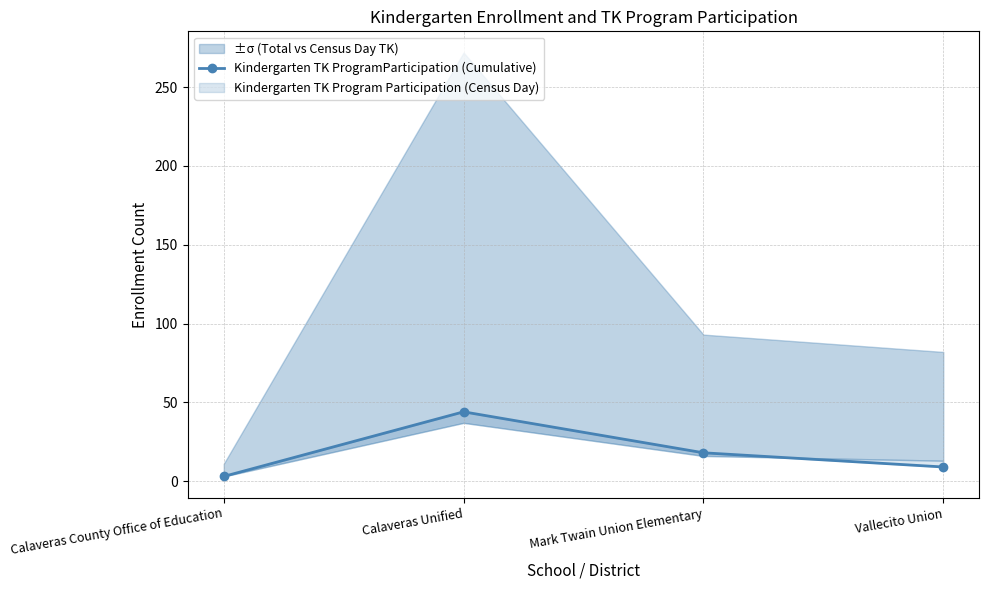

Count the number of values greater than 18.

1